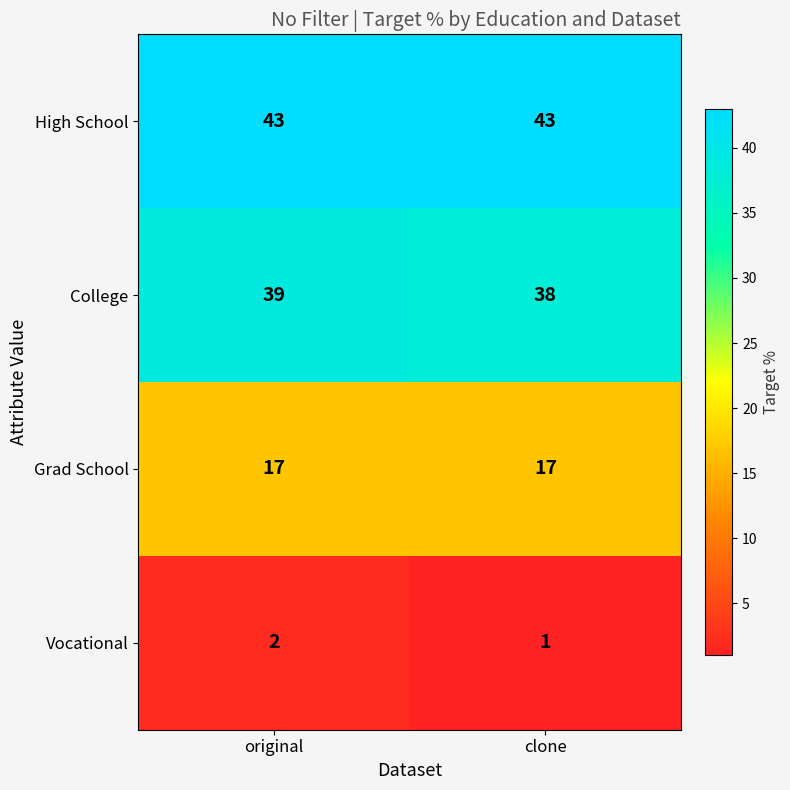

What is the difference between the highest and lowest values at clone?

42